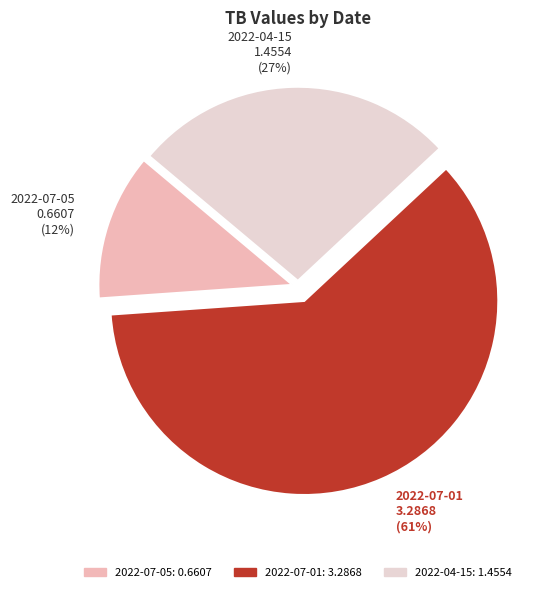

Combined, do 2022-07-05 0.6607 (12%) and 2022-07-01 3.2868 (61%) account for over 50%?

Yes